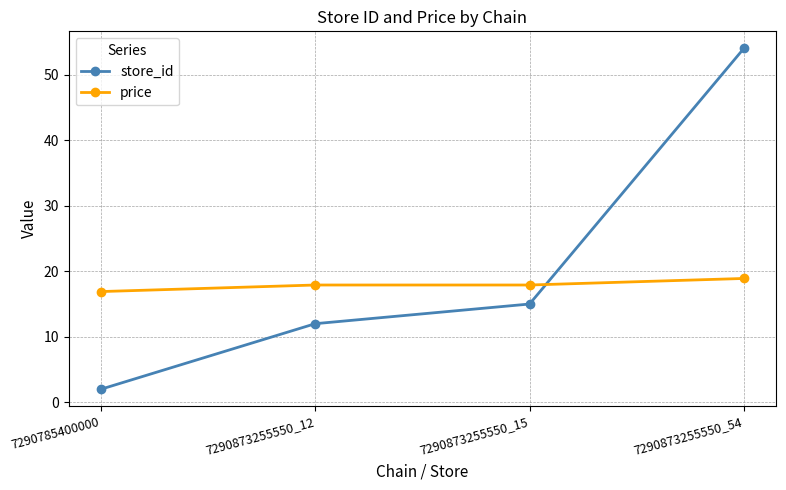

What are all the series names shown in the legend?

store_id, price